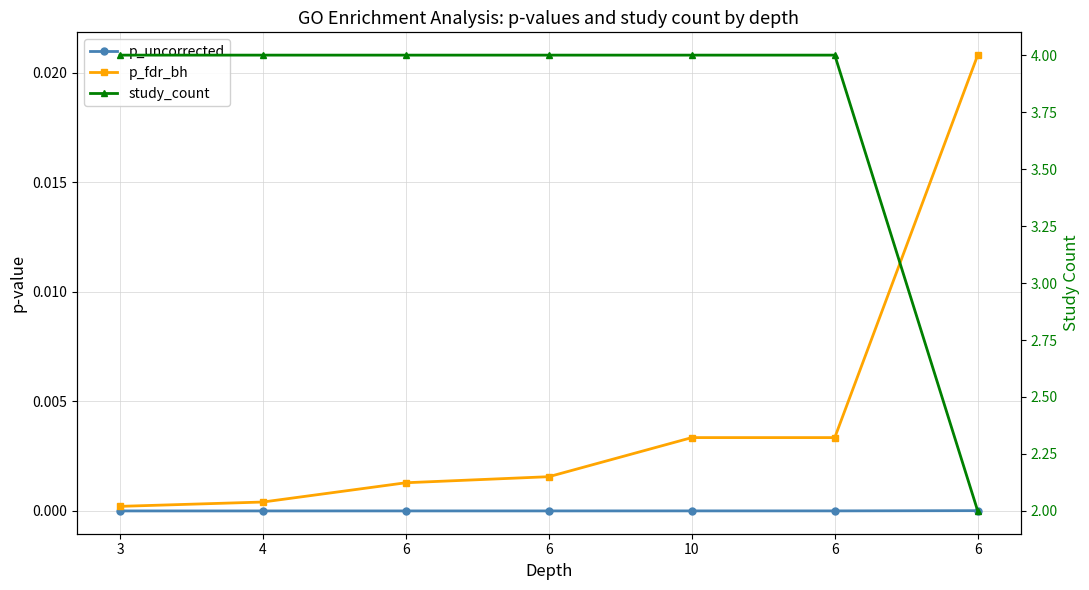

How many series are shown in this chart?

3